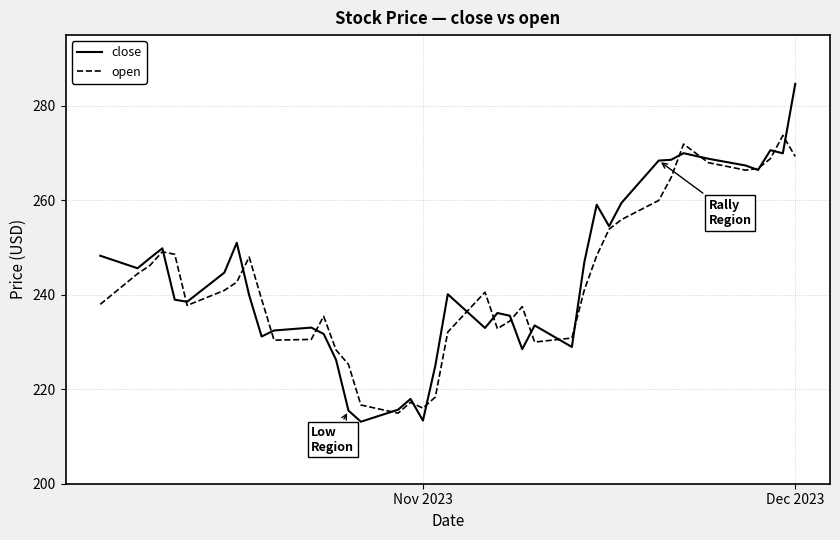

Rank the series by their maximum value, from highest to lowest.

close, open